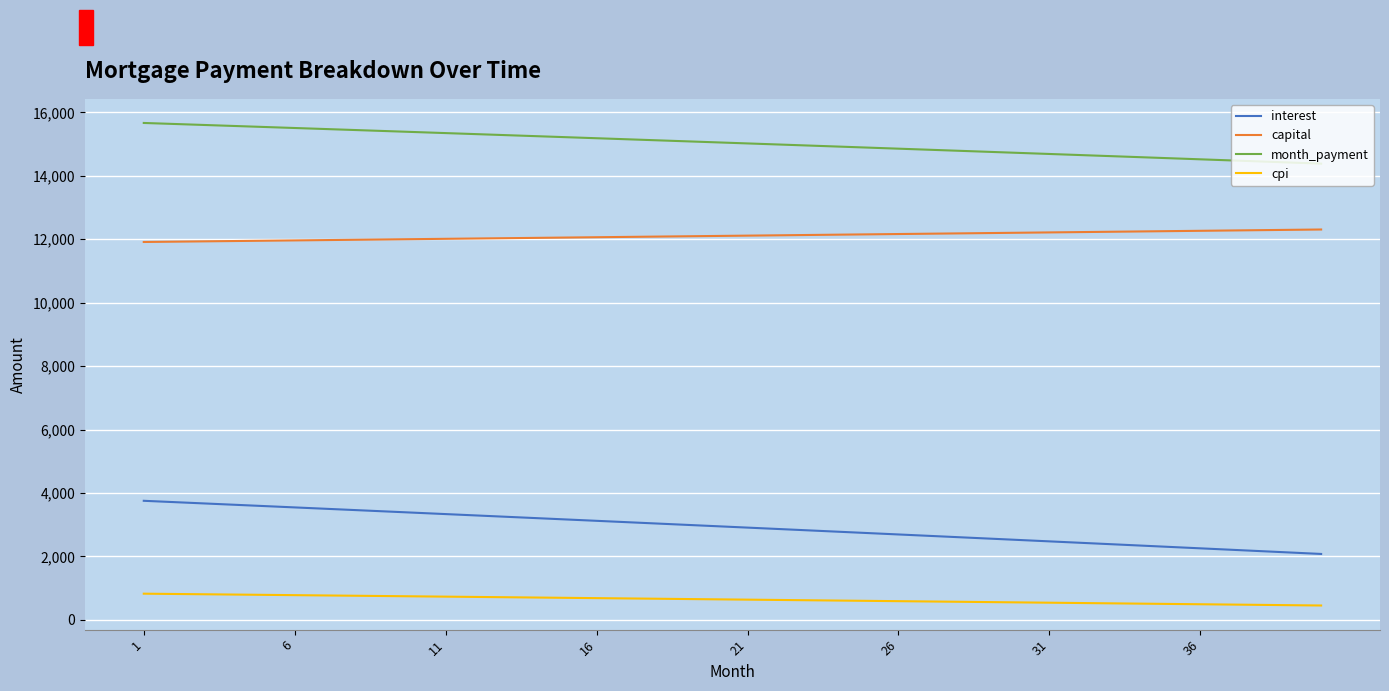

Rank the series by their average value, from highest to lowest.

month_payment, capital, interest, cpi